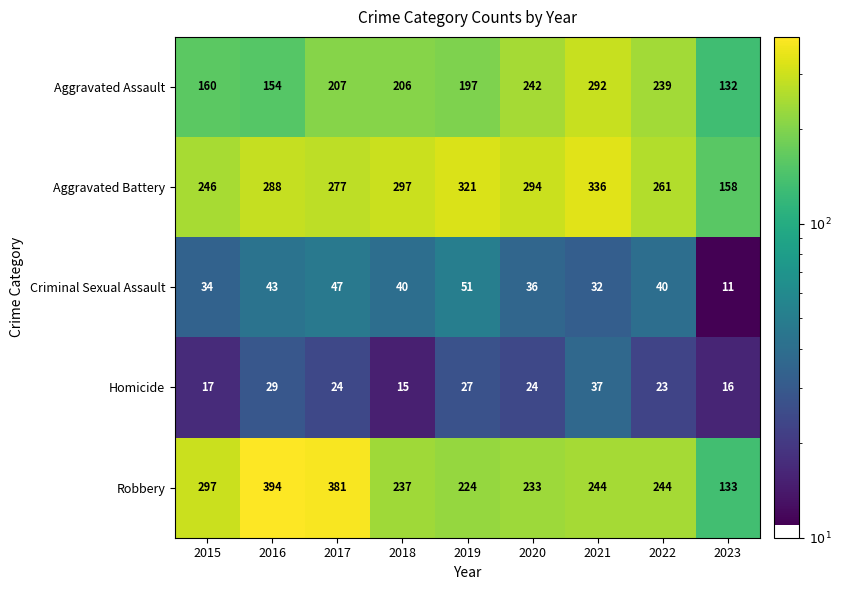

Which series has the largest total across all categories?

Aggravated Battery